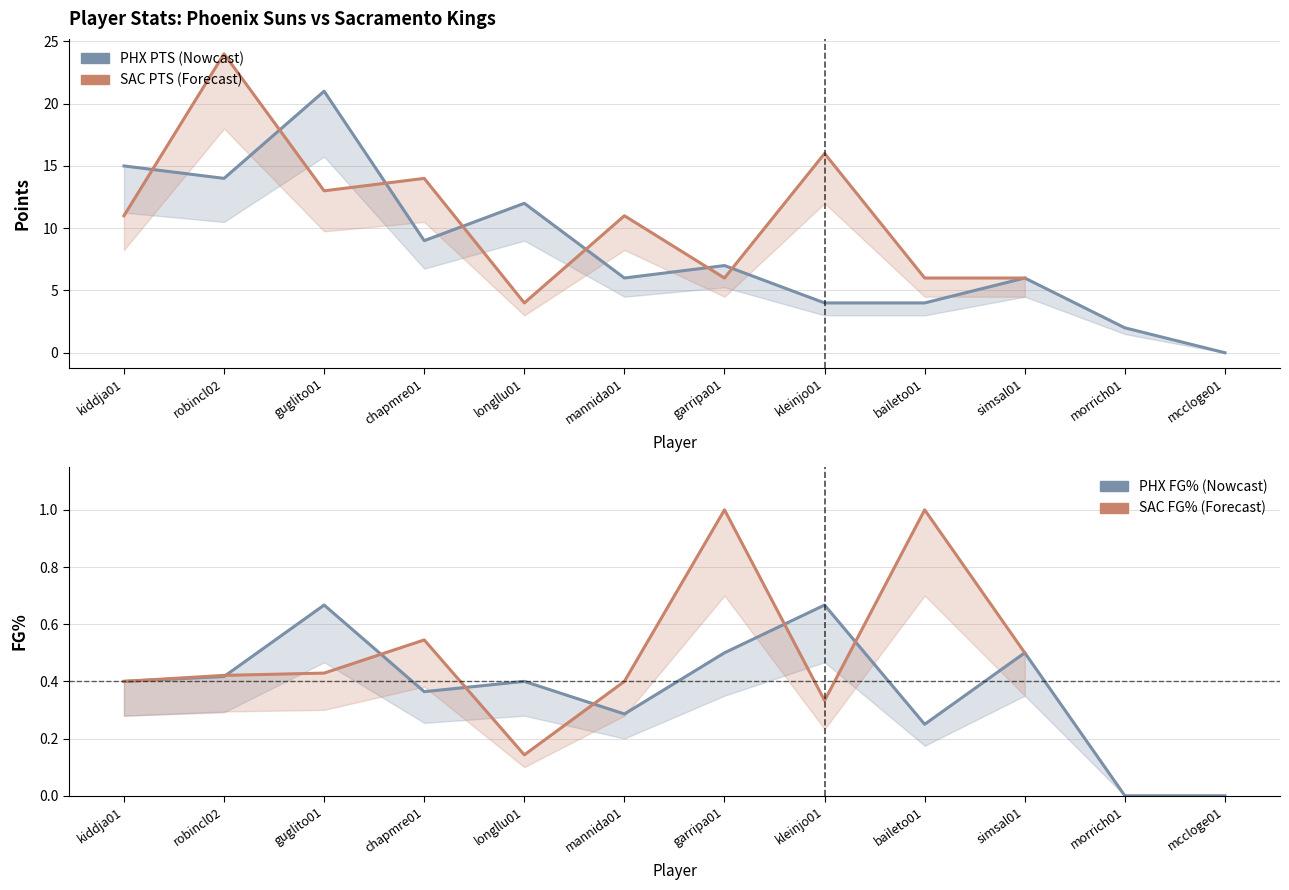

What is the spread (max minus min) of values at morrich01?

2.0